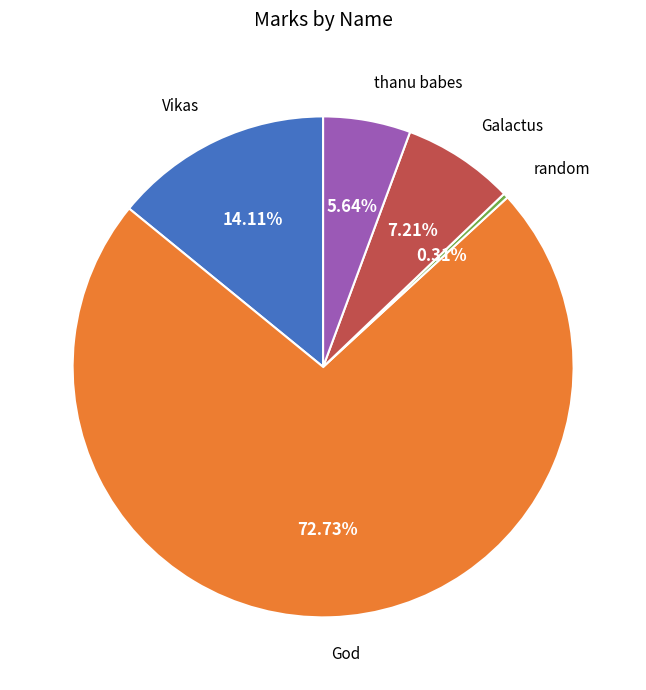

Is there any slice that represents more than half of the pie?

Yes